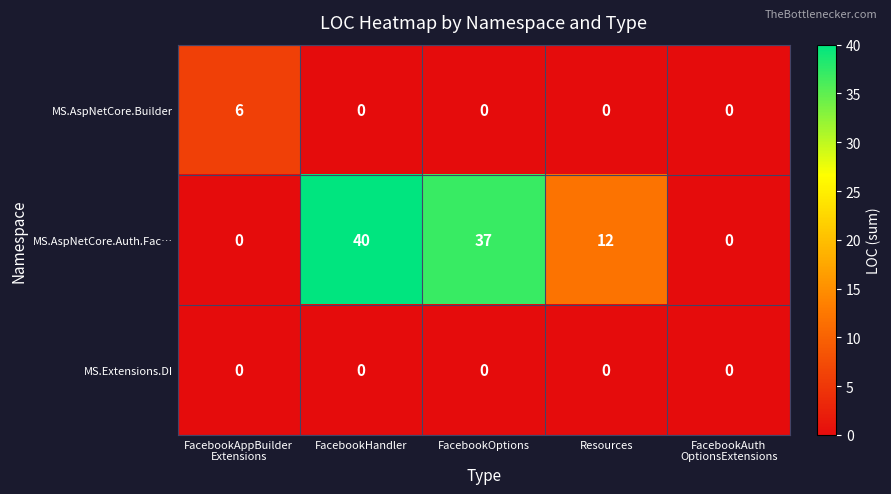

Reading left to right, transcribe all the data shown in this chart.

MS.AspNetCore.Builder: 6	0	0	0	0
MS.AspNetCore.Auth.Fac…: 0	40	37	12	0
MS.Extensions.DI: 0	0	0	0	0